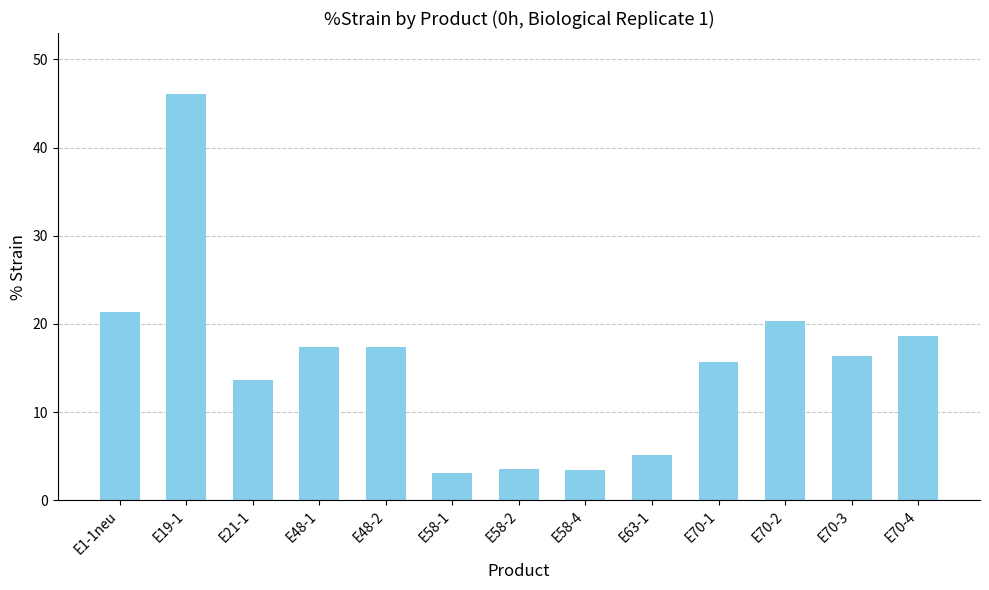

How many values are below 16?

6